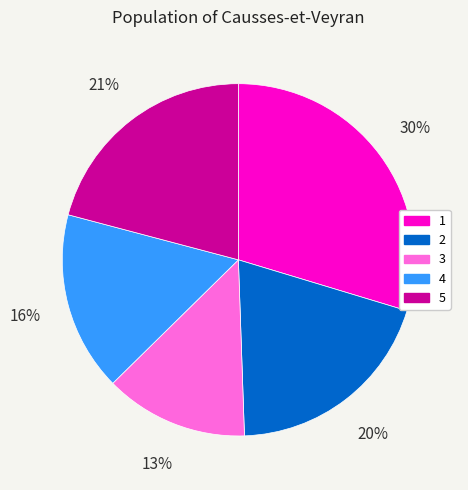

To the nearest percent, what is the difference between the 1 and 2 slice percentages?

10%